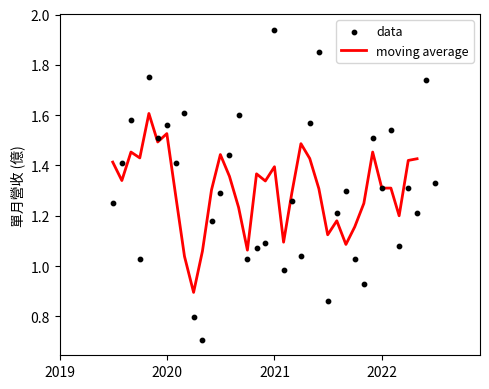

What is the ratio of the value at 2020-06 to the value at 2022-01?

0.9